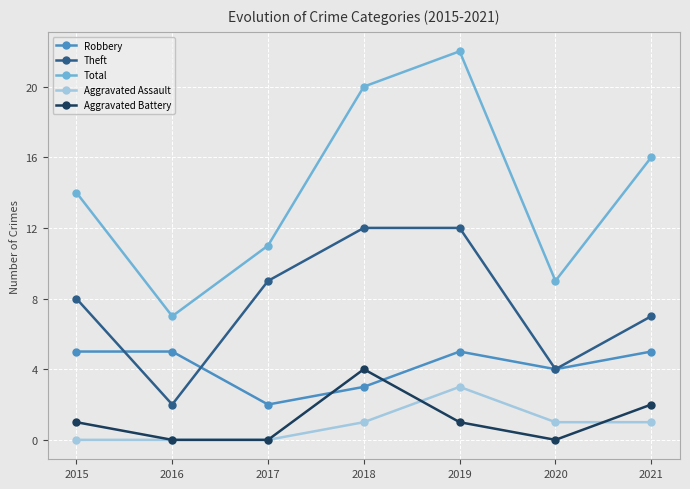

What is the difference between the maximum and minimum values in the Total series?

15